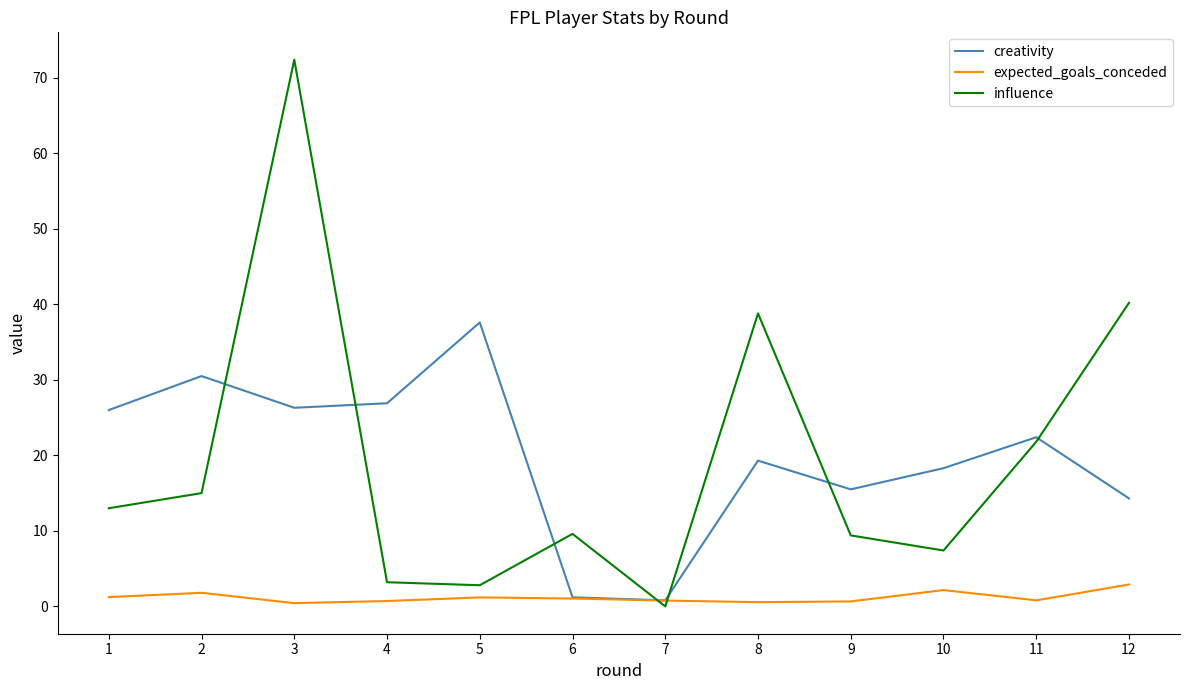

At which category does the chart reach its peak across all series?

3